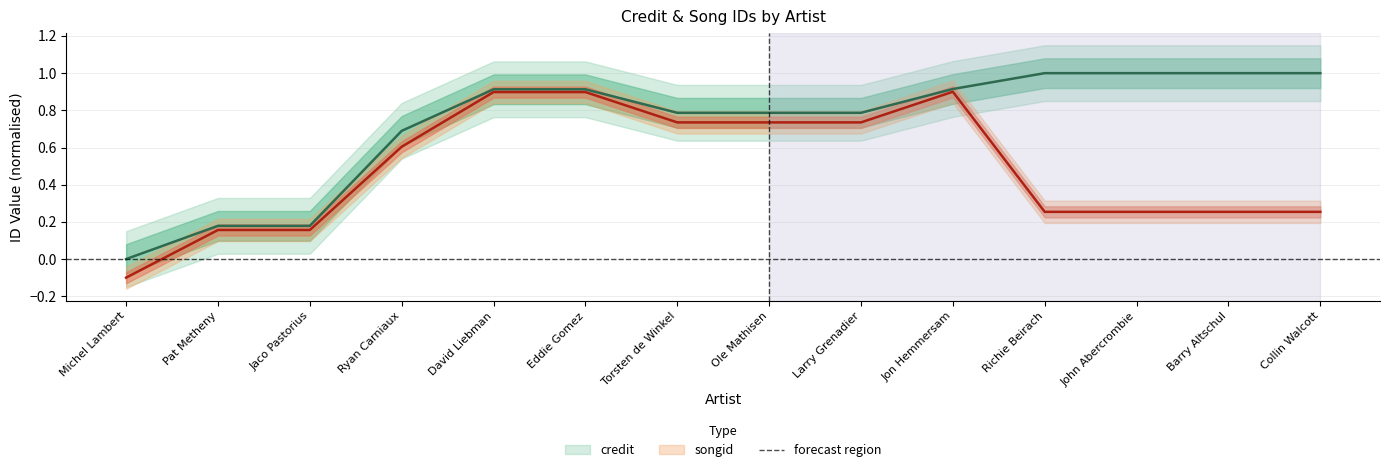

True or false: credit has more than 1 interior local peaks.

False